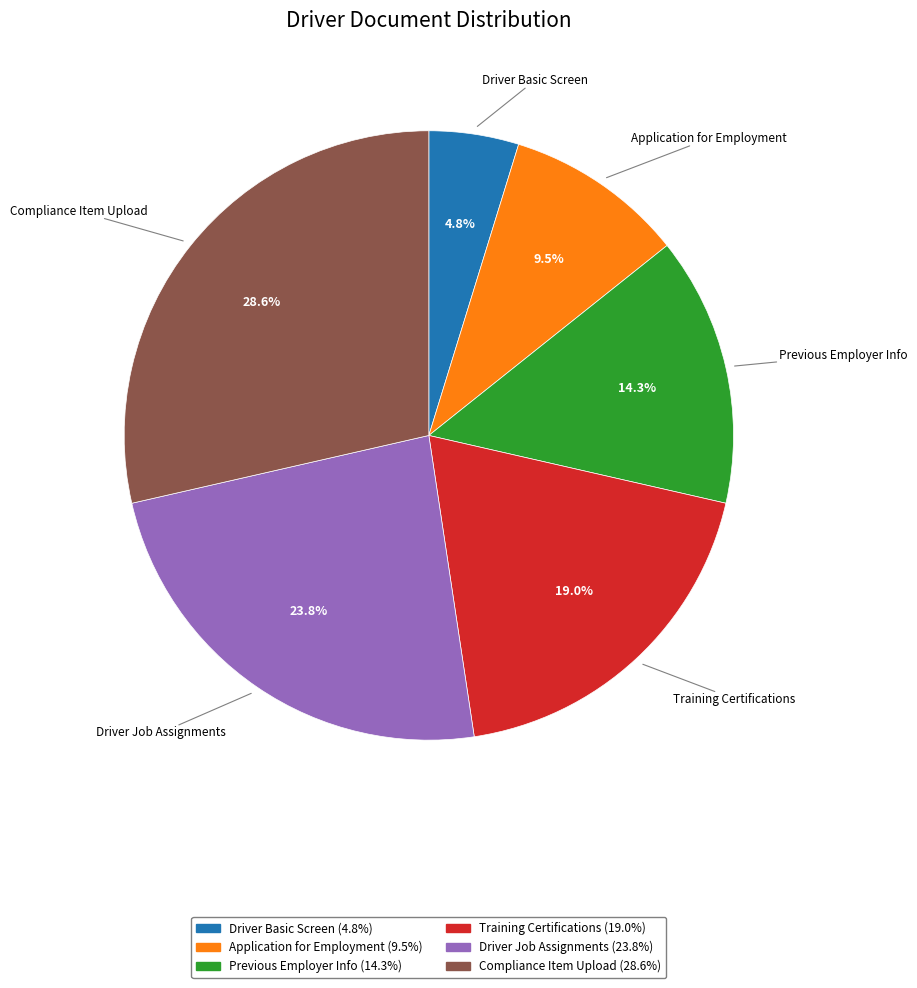

What portion of the pie excludes Compliance Item Upload?

71.4%